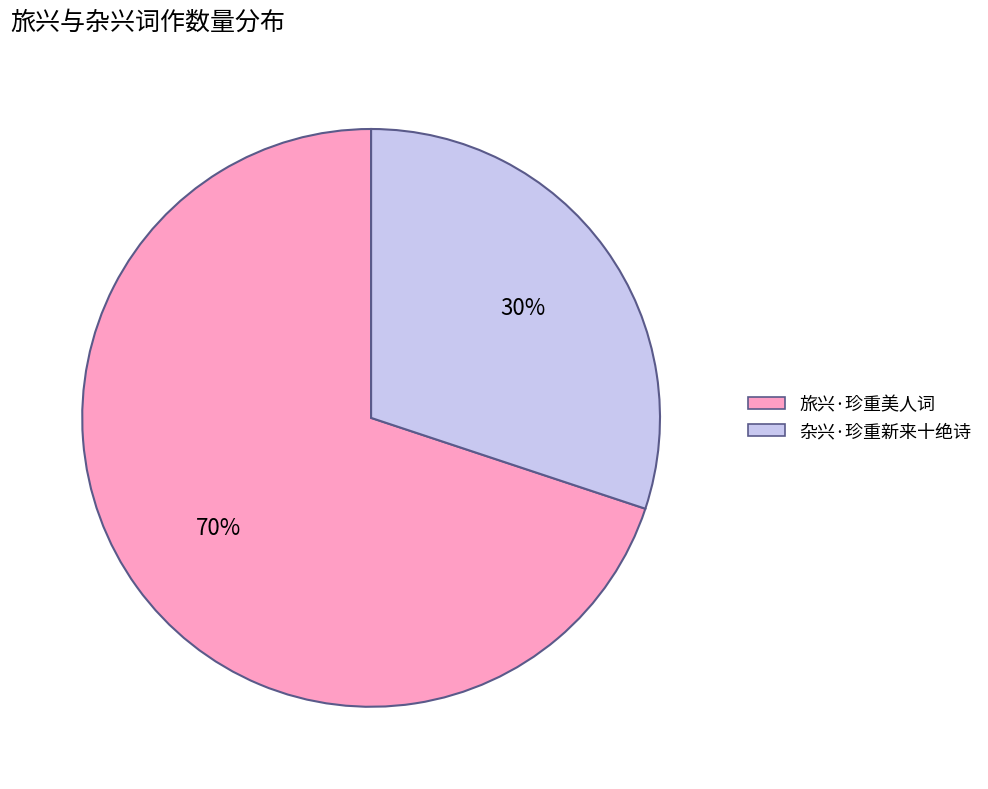

Which category has the biggest portion of the pie?

旅兴·珍重美人词